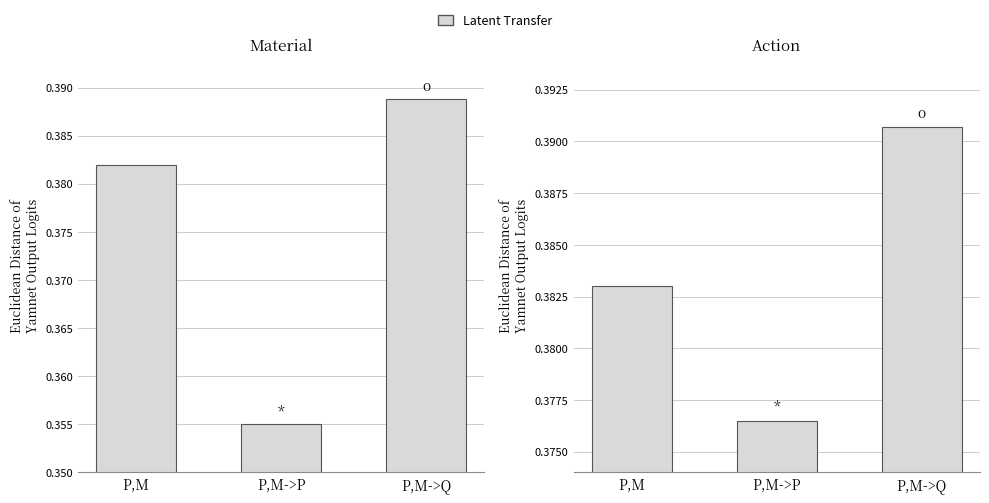

Rank the categories by value from lowest to highest.

P,M->P, P,M, P,M->Q